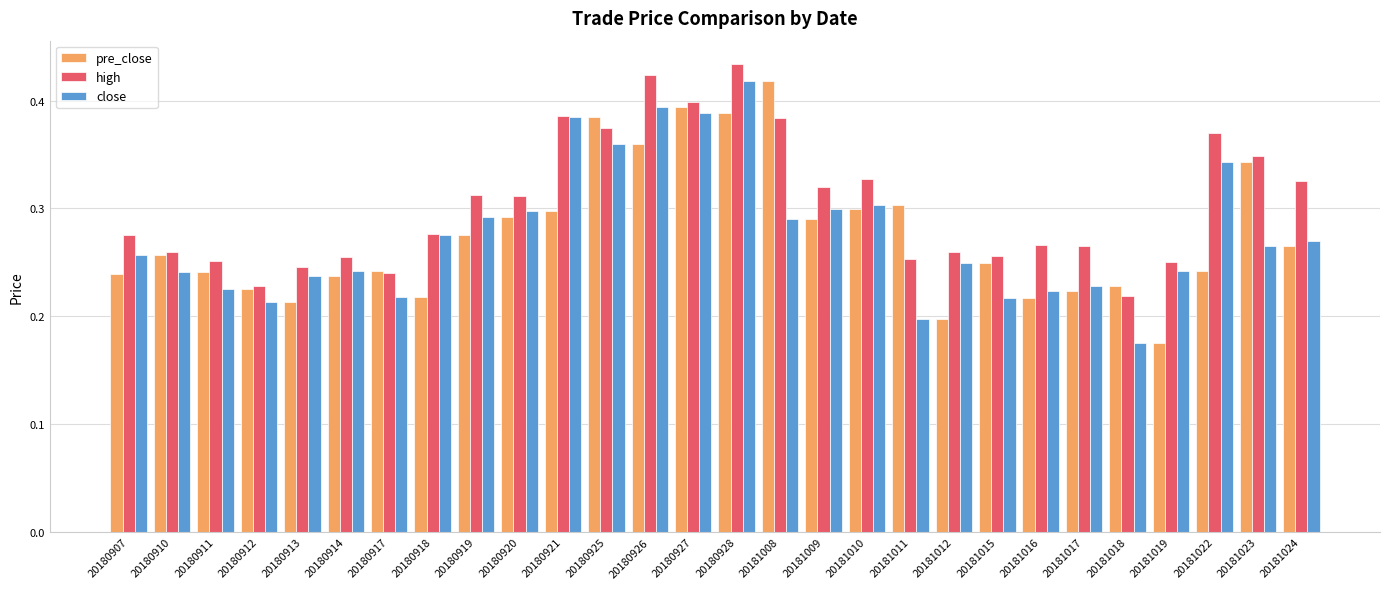

Count the high values in the range 0 to 1.

28